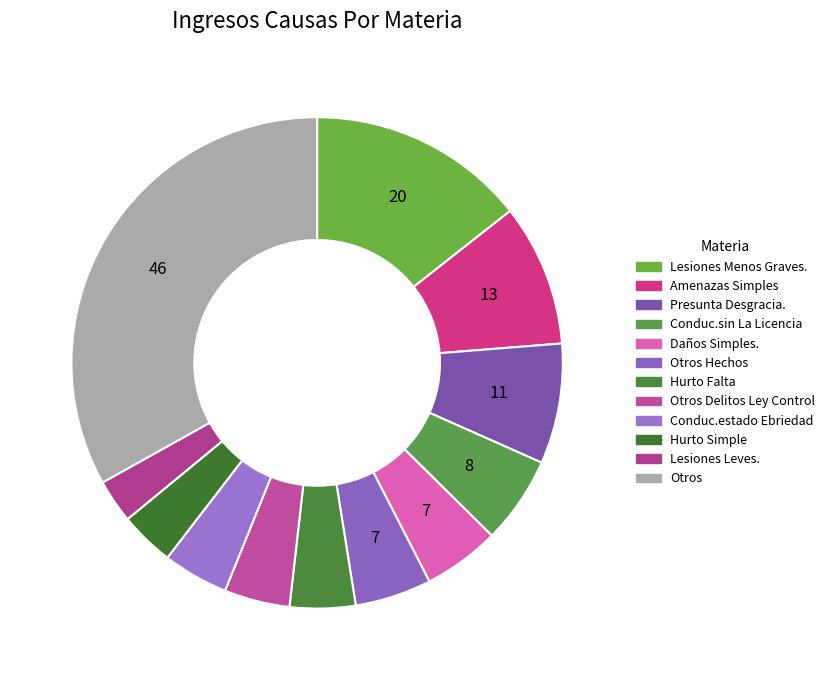

Rank the categories by value from lowest to highest.

Lesiones Leves., Hurto Simple, Hurto Falta, Otros Delitos Ley Control, Conduc.estado Ebriedad, Daños Simples., Otros Hechos, Conduc.sin La Licencia, Presunta Desgracia., Amenazas Simples, Lesiones Menos Graves., Otros